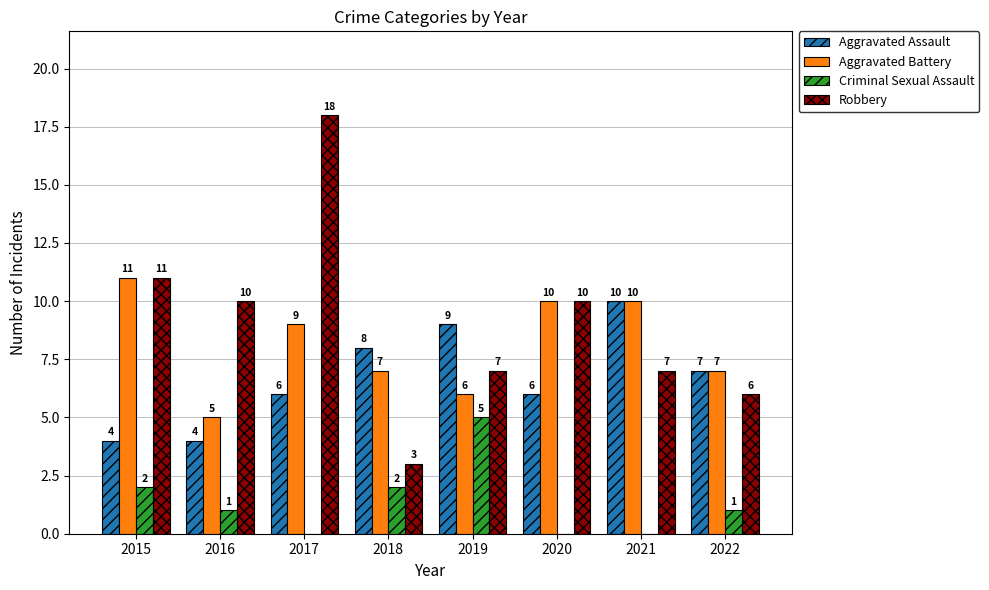

How many categories are shown in the chart?

8